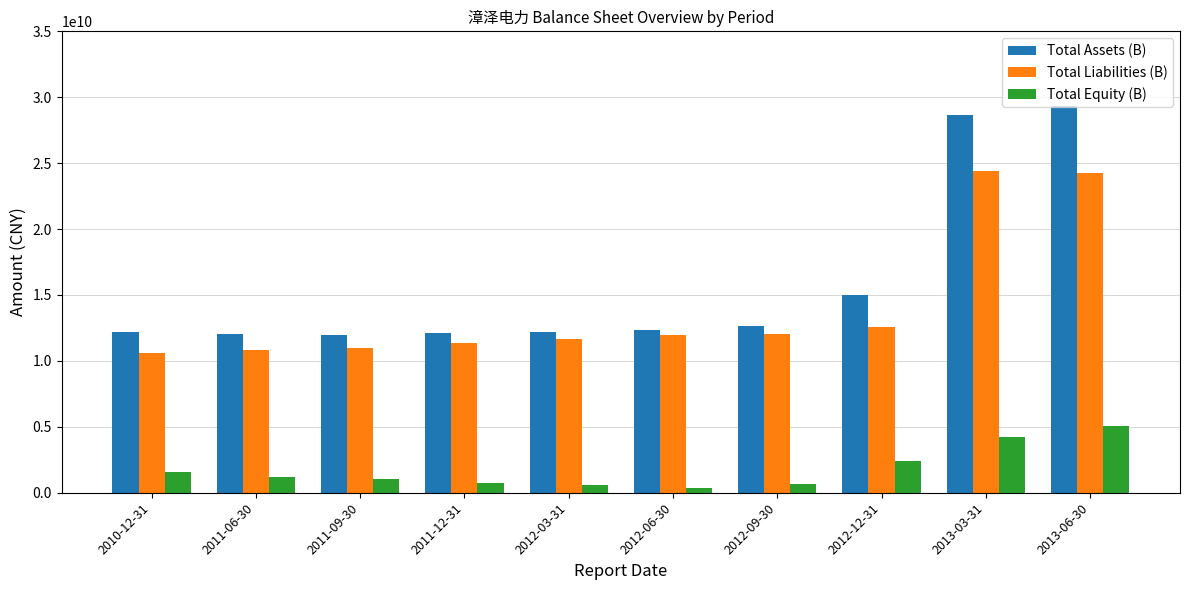

At which label does Total Assets (B) first exceed 12334016364?

2012-06-30